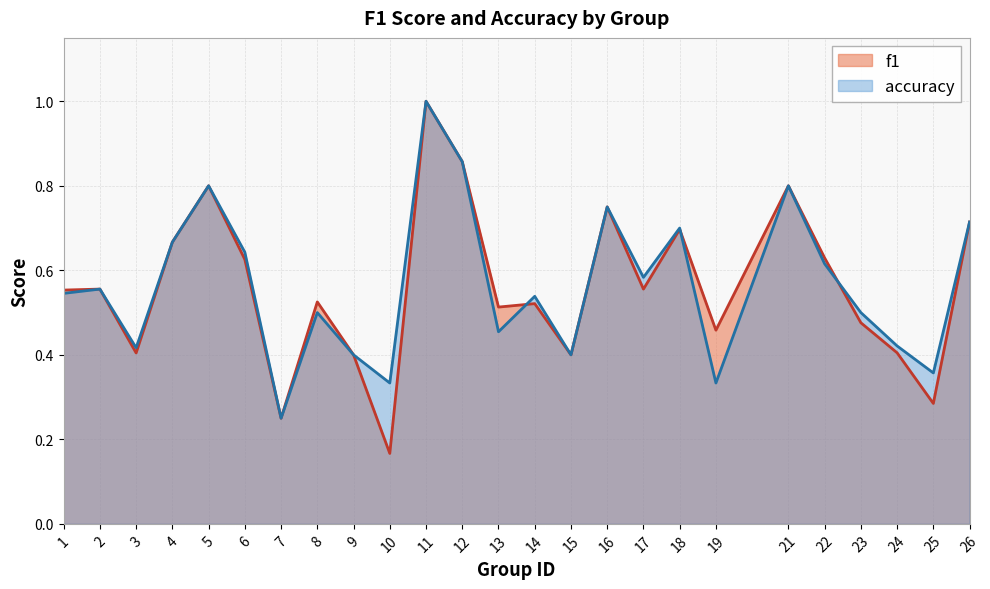

How many intersections are there between f1 and accuracy?

3